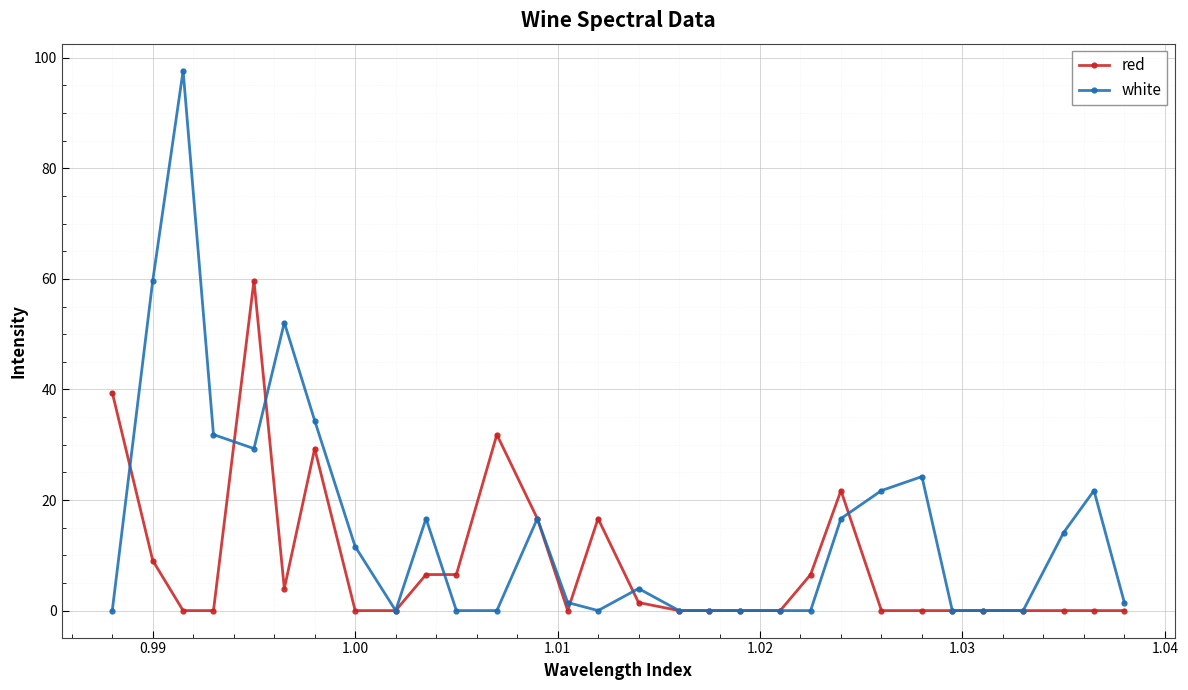

List the series in order of their peak value, lowest first.

red, white